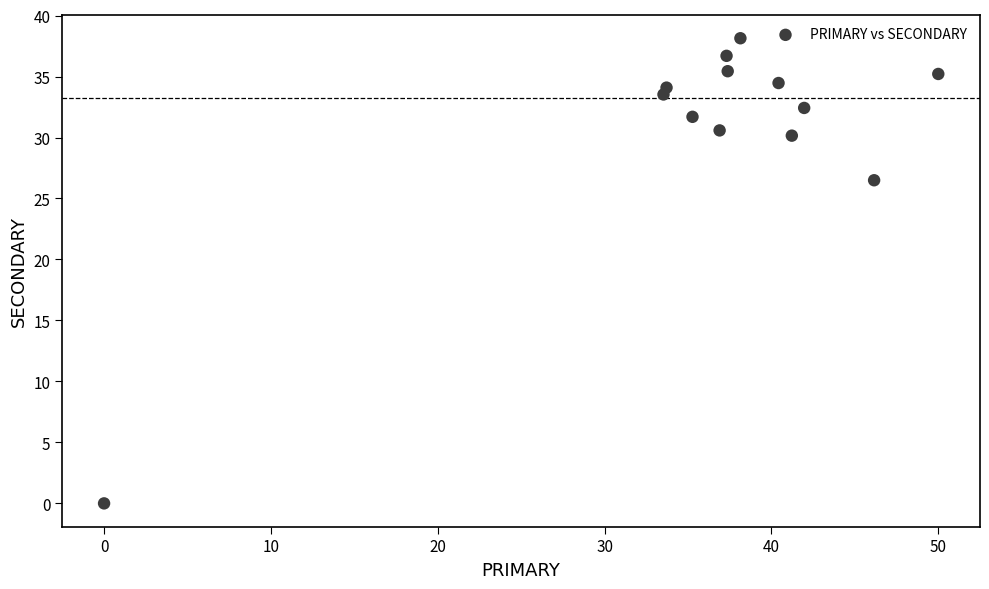

What Y value in the scatter plot is closest to 19?

26.5